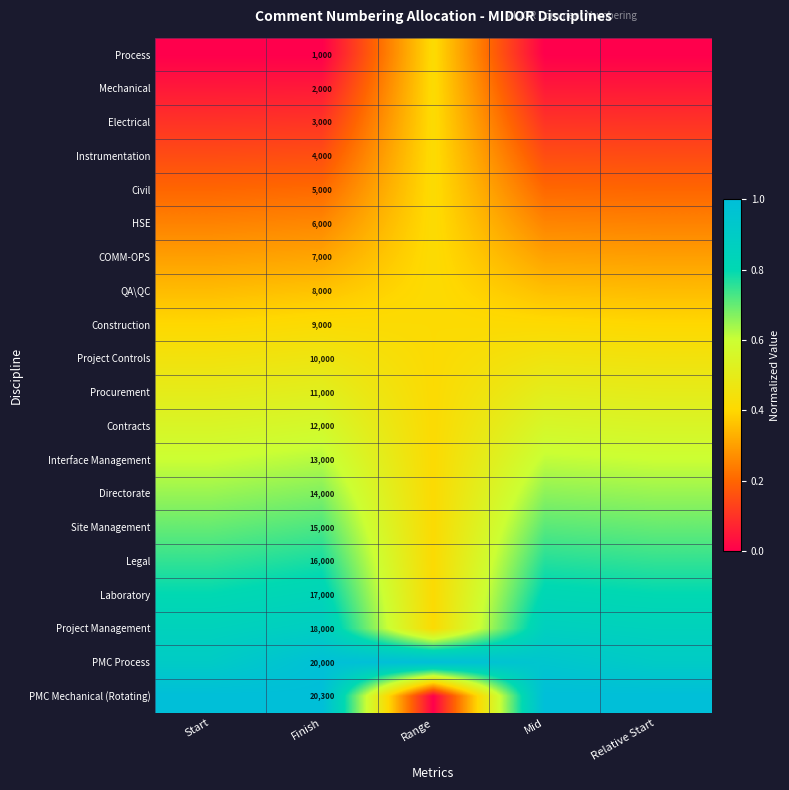

Which category has the highest value across all series?

Range